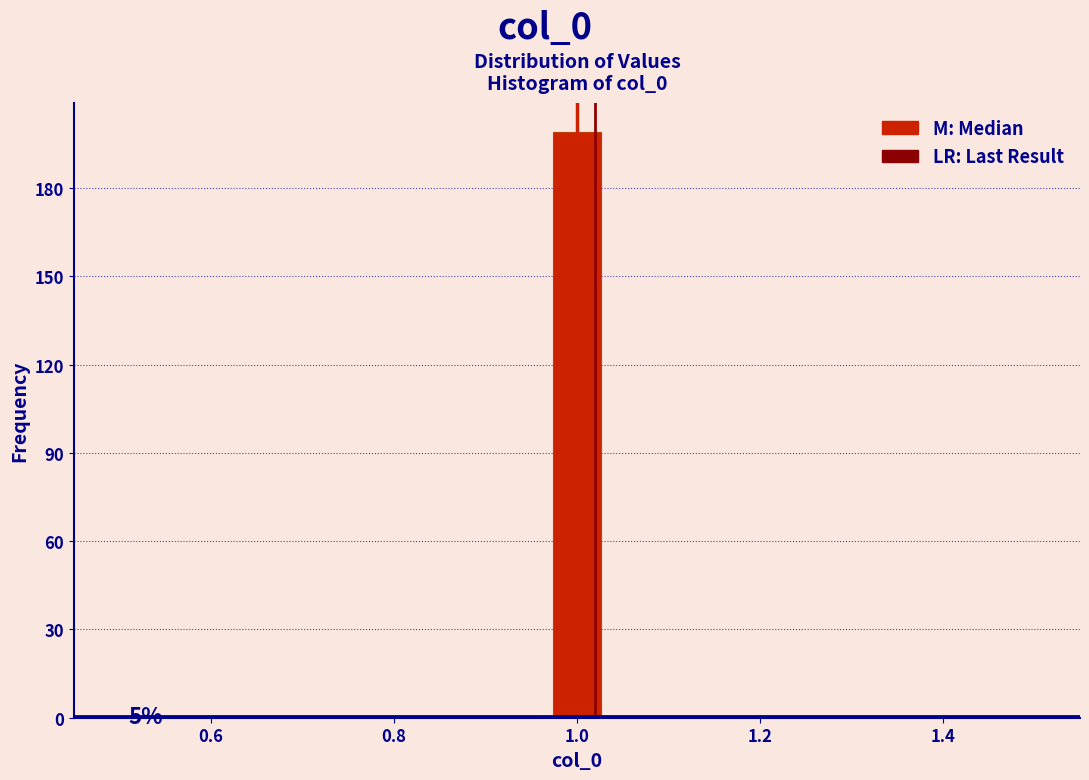

Read against the x-axis, roughly where is the centre of the tallest bar?

1.00